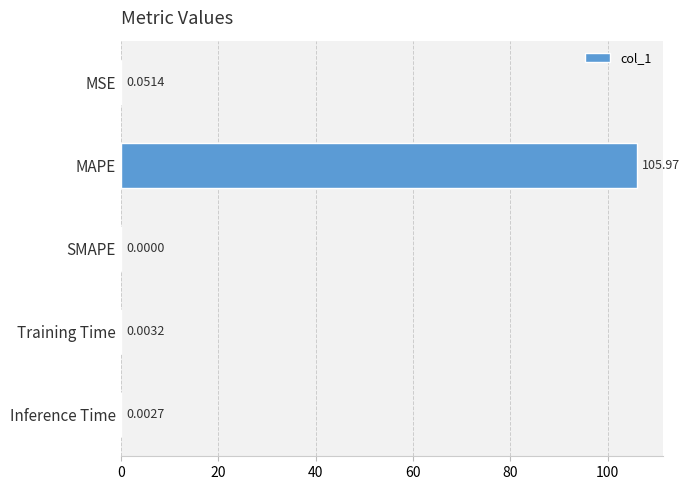

Which category has the highest value across all series?

MAPE